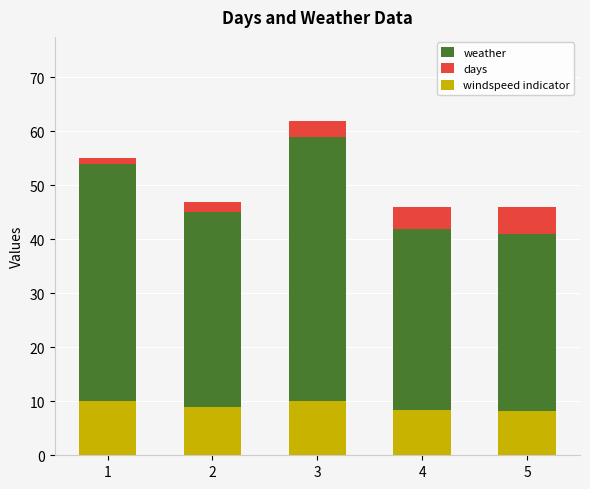

At which label is days closest to 3?

3